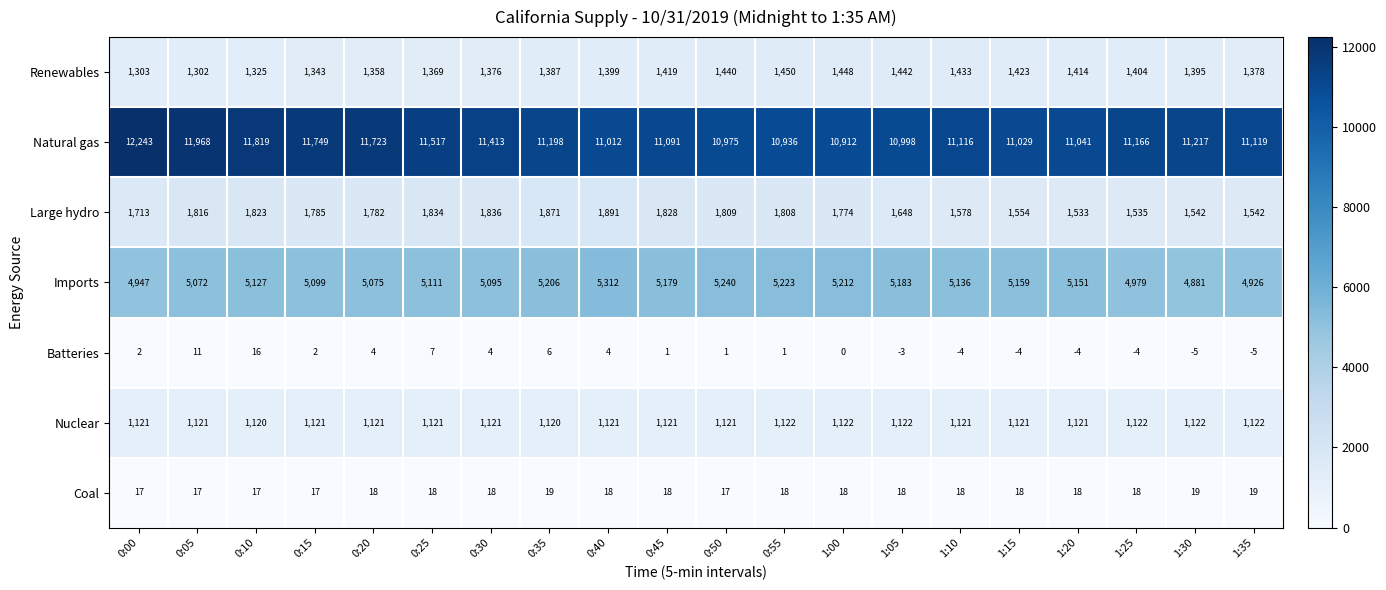

What is the average value of the Coal series?

18